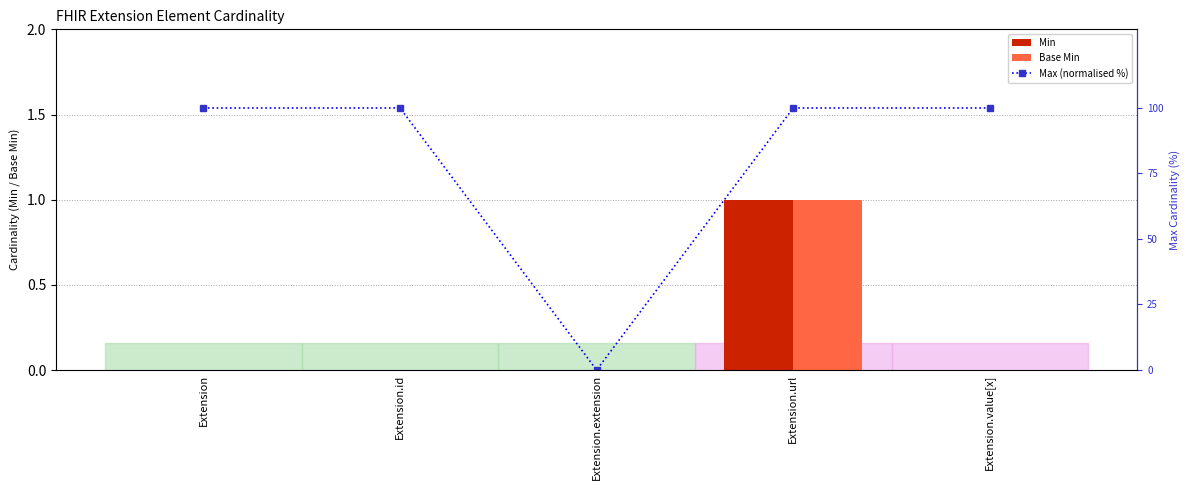

Which series has the largest total across all categories?

Max (normalised %)